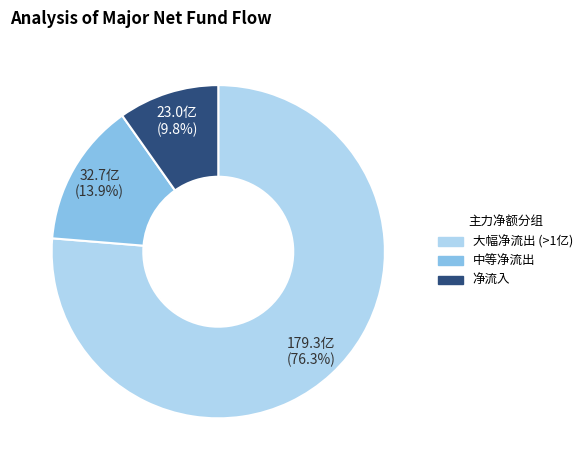

Does any single category account for the majority?

Yes